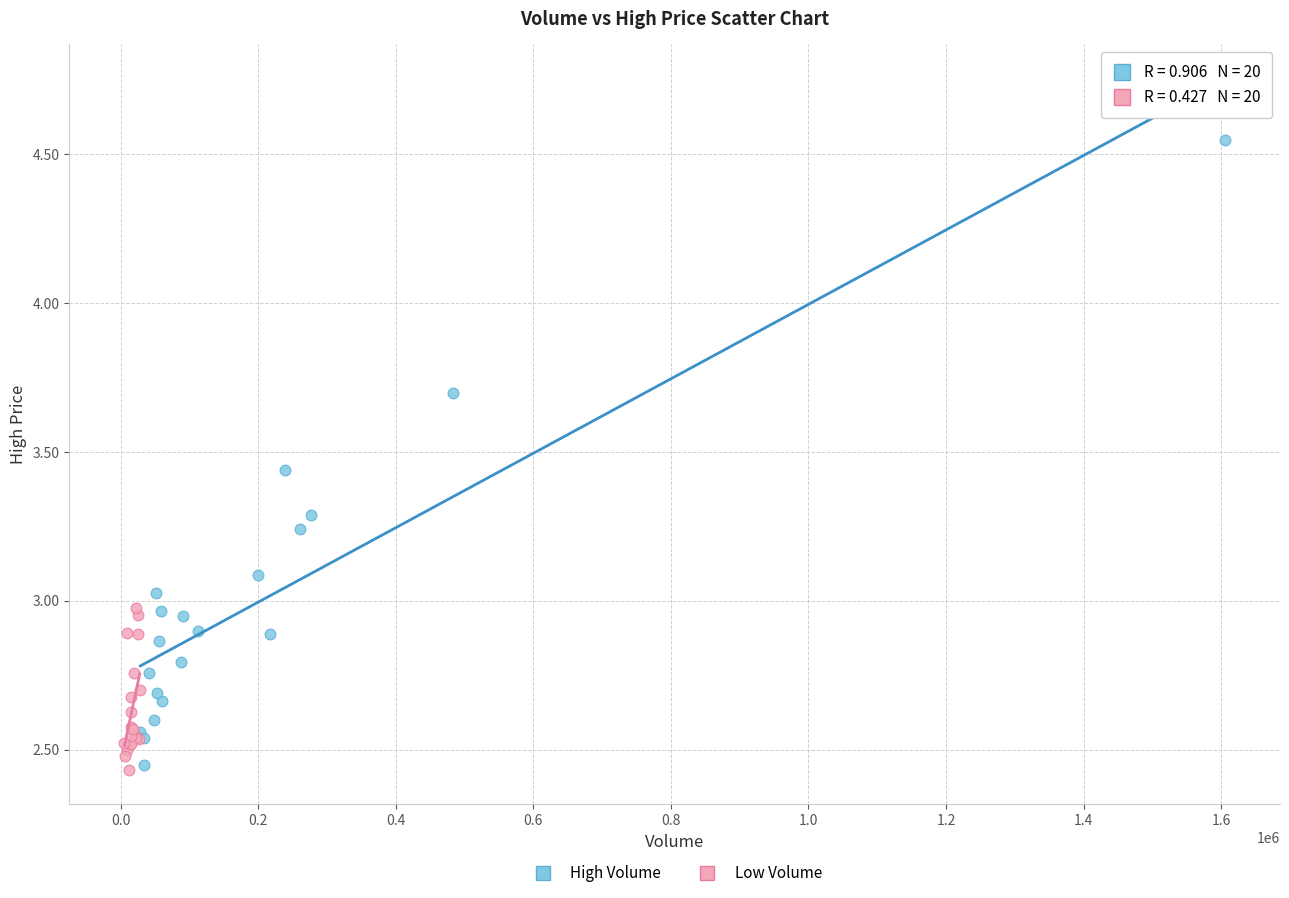

Which series has the largest Y range (max minus min)?

High Volume